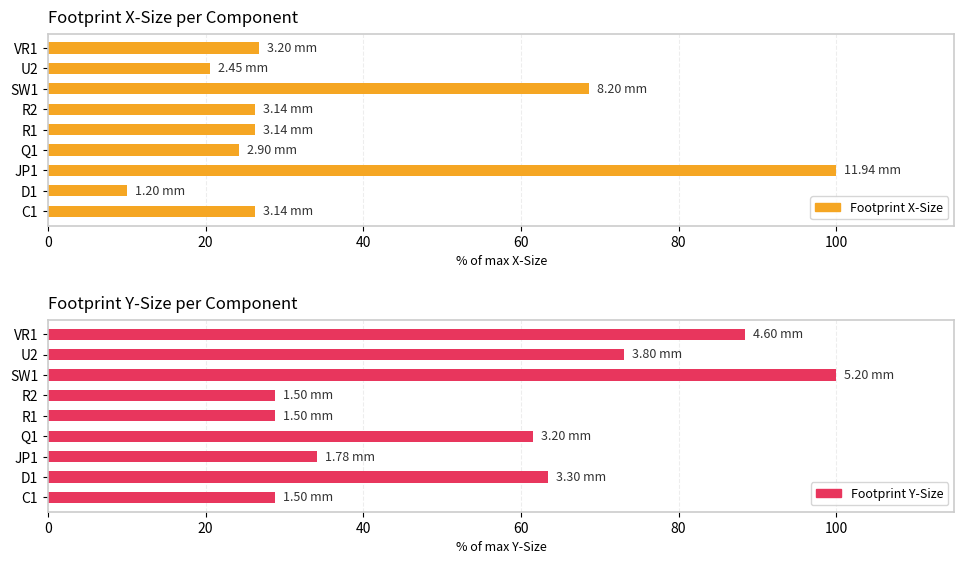

The value of Footprint Y-Size at R2 is 47.8. True or false?

False